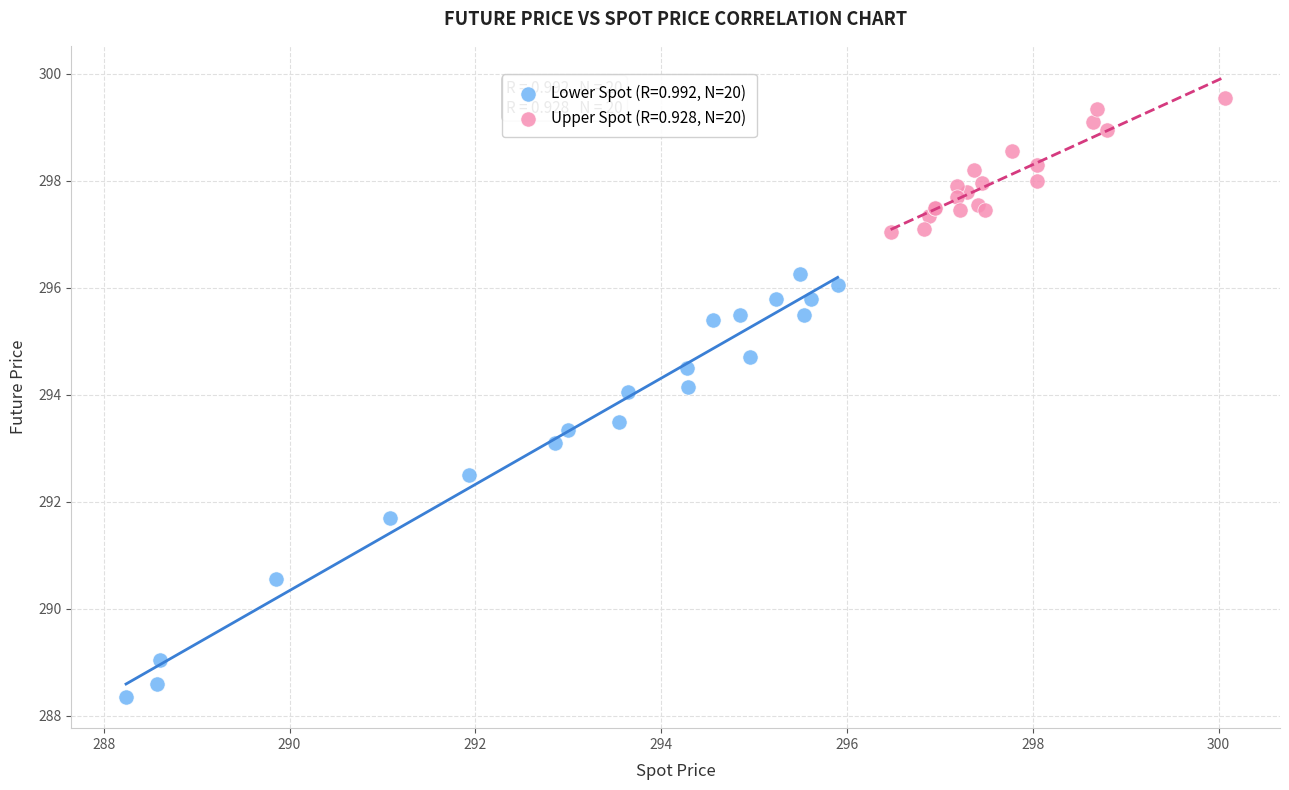

Which series contains the lowest Y value?

Lower Spot (R=0.992, N=20)